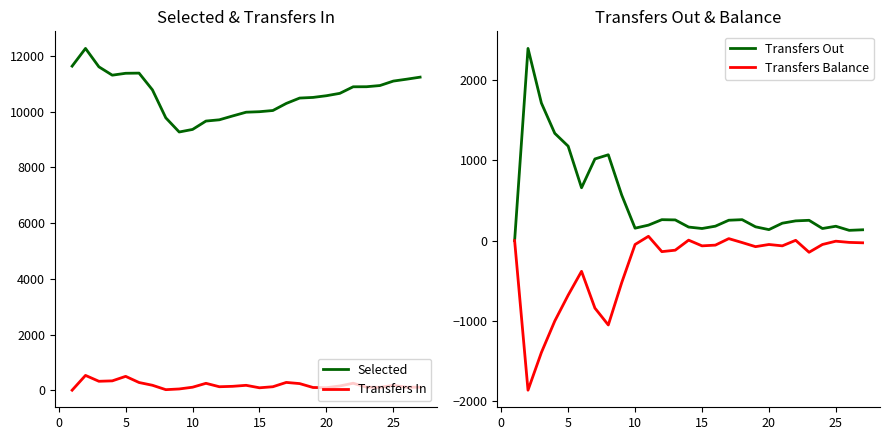

What are all the series names shown in the legend?

Selected, Transfers In, Transfers Out, Transfers Balance